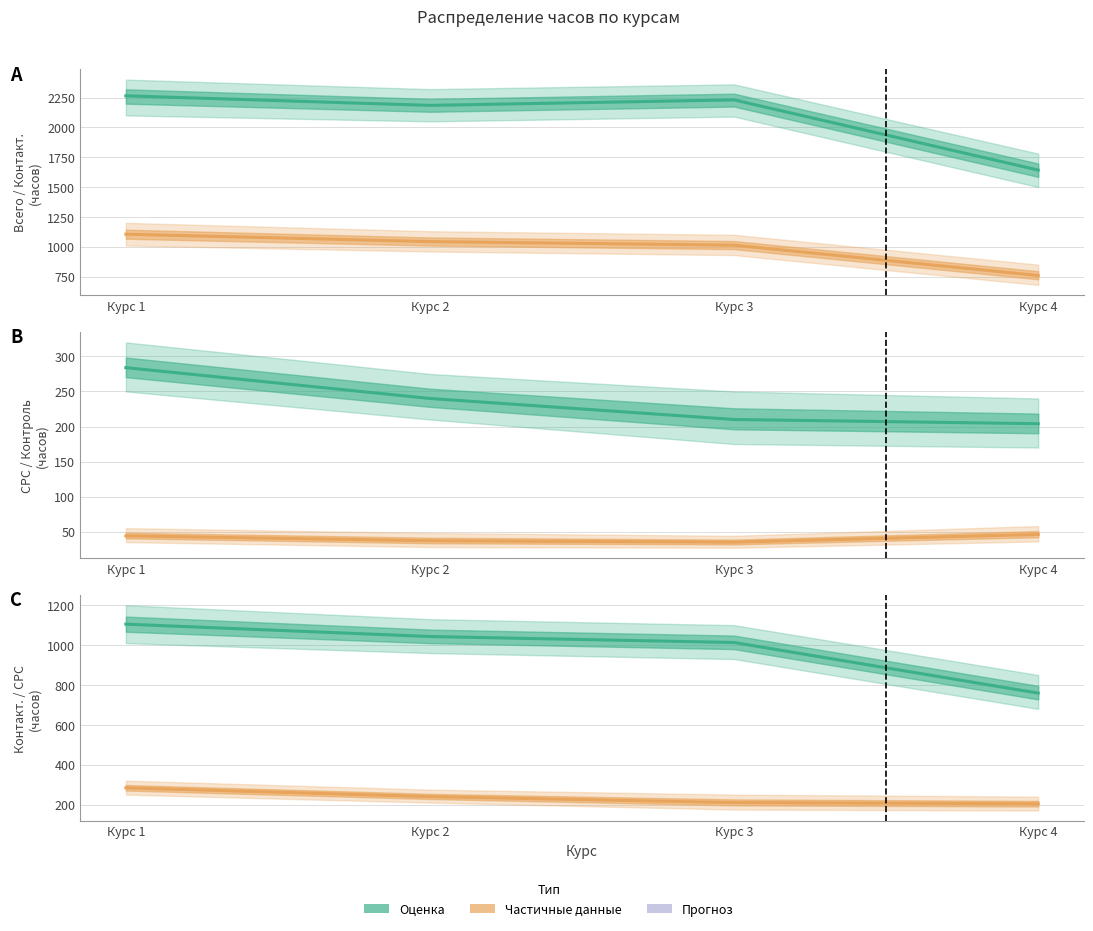

What is the sum of the Контакт. раб. values at Курс 3 and Курс 4?

1772